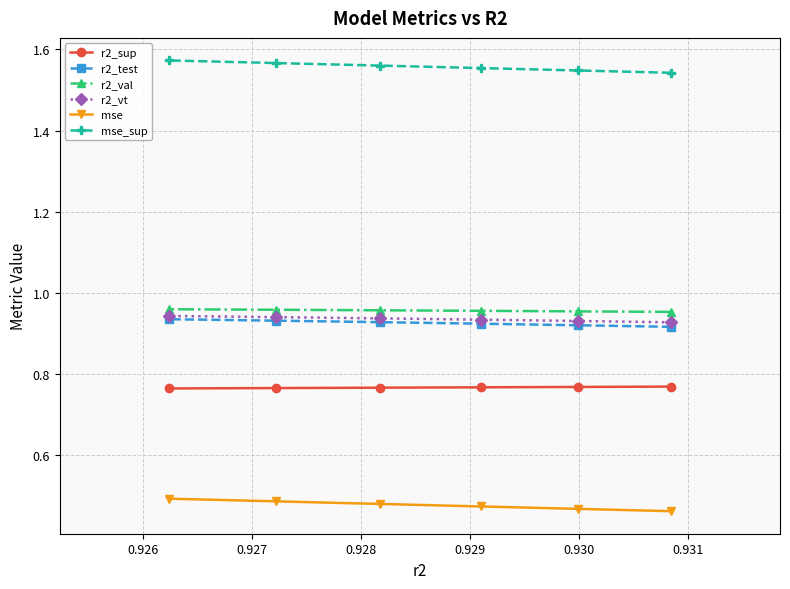

What is the value of the r2_test point at the 4th from the left?

0.9